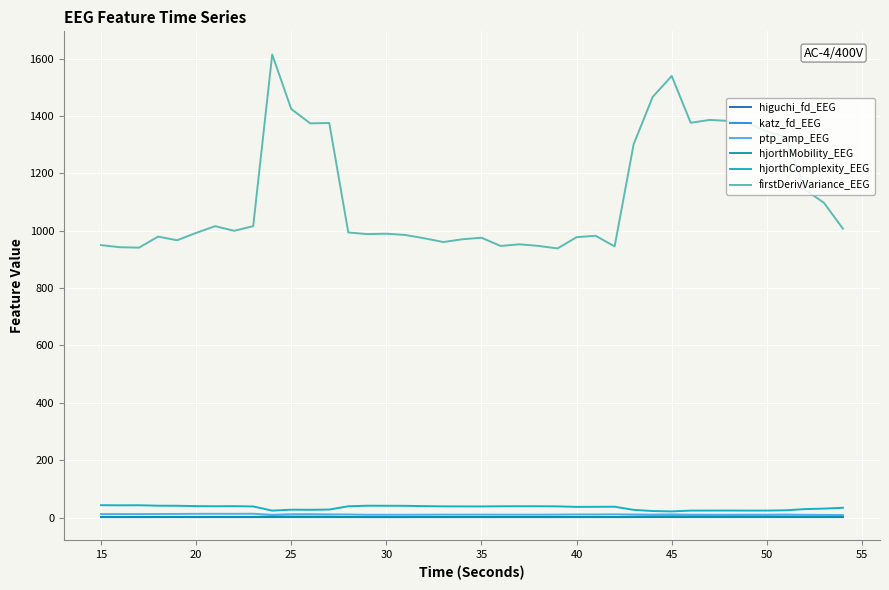

Count the number of data series in this chart.

6